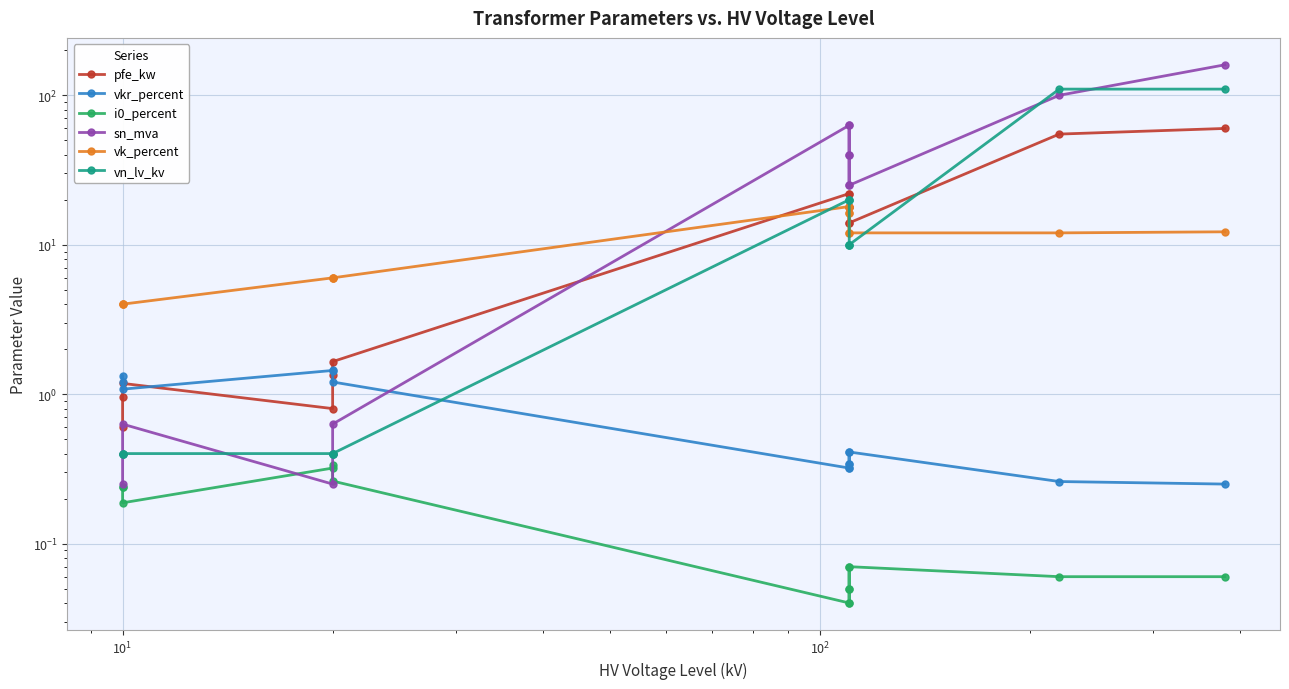

What is the average value of the vk_percent series?

10.5